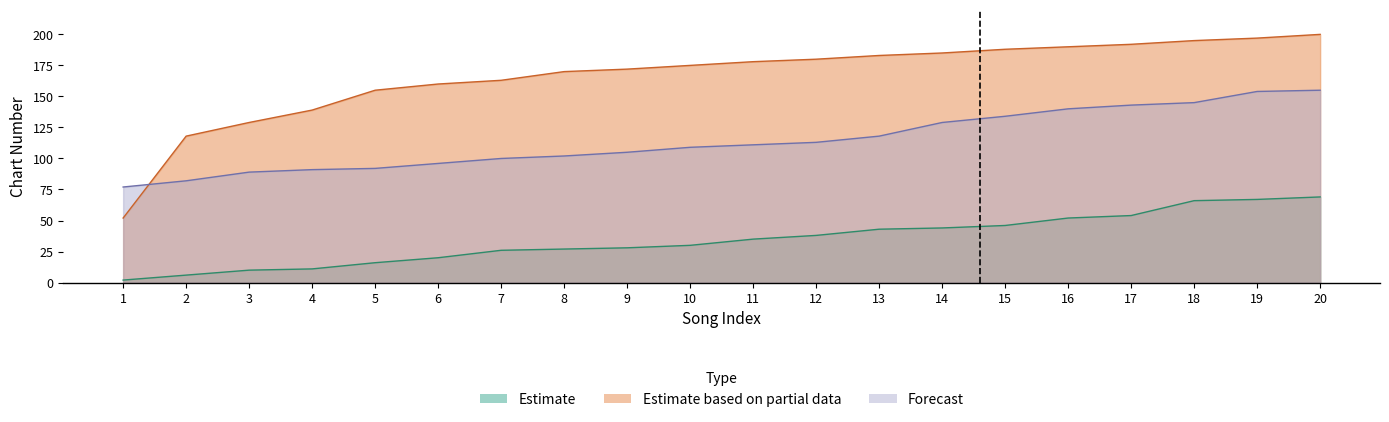

Which category has the highest value across all series?

20